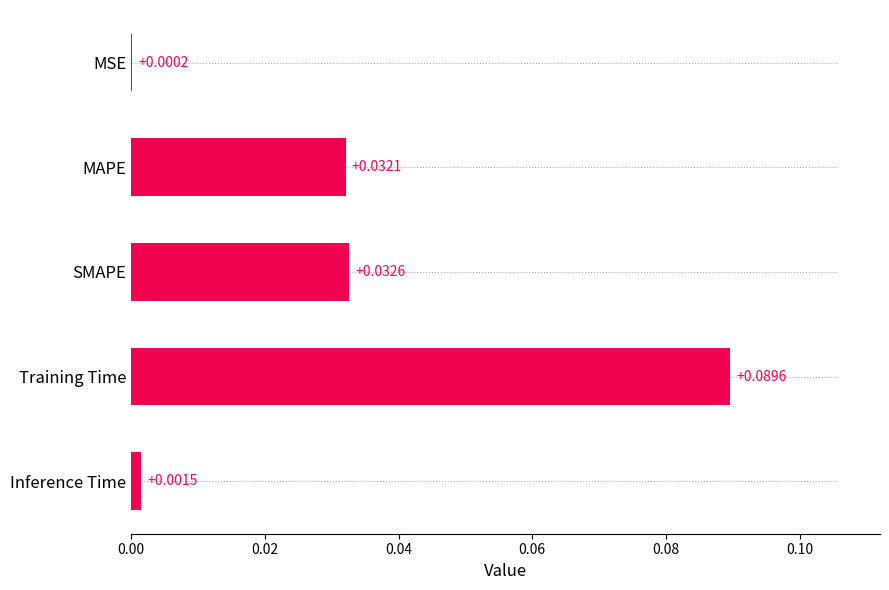

What is the sum of all values?

0.2